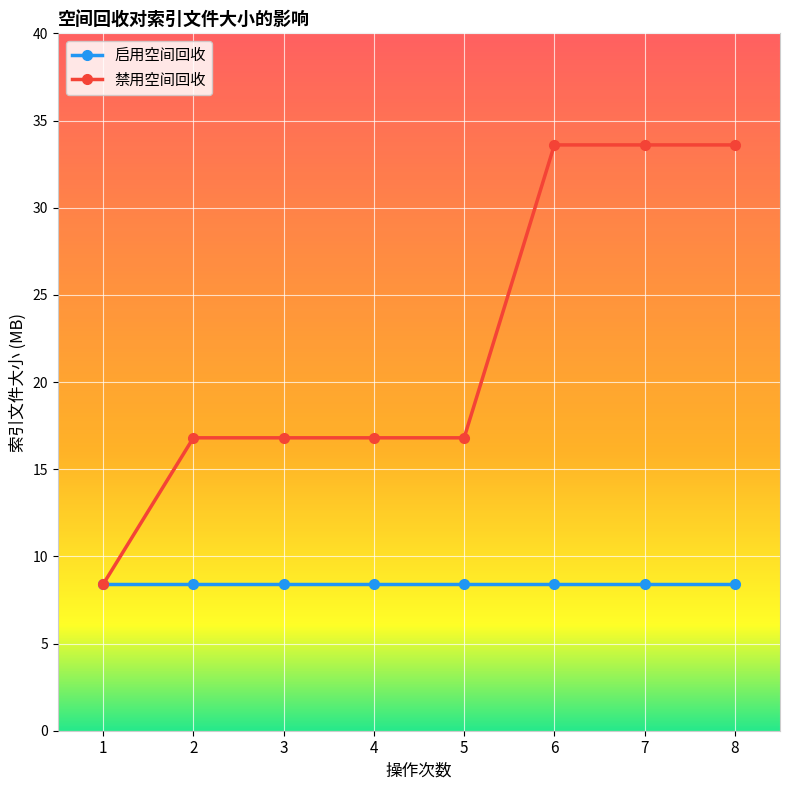

Reading left to right, extract all data points from this chart.

启用空间回收: 8.4	8.4	8.4	8.4	8.4	8.4	8.4	8.4
禁用空间回收: 8.4	16.8	16.8	16.8	16.8	33.6	33.6	33.6